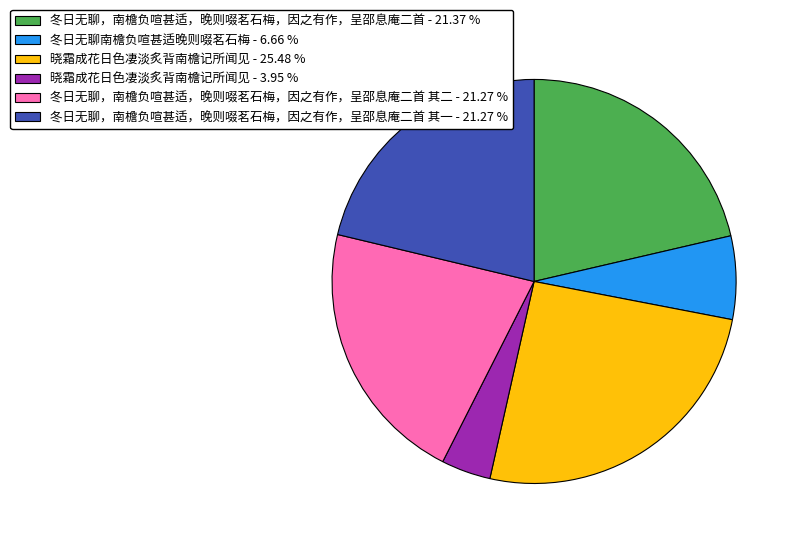

Combined, do 晓霜成花日色凄淡炙背南檐记所闻见 - 25.48 % and 晓霜成花日色凄淡炙背南檐记所闻见 - 3.95 % account for over 50%?

No